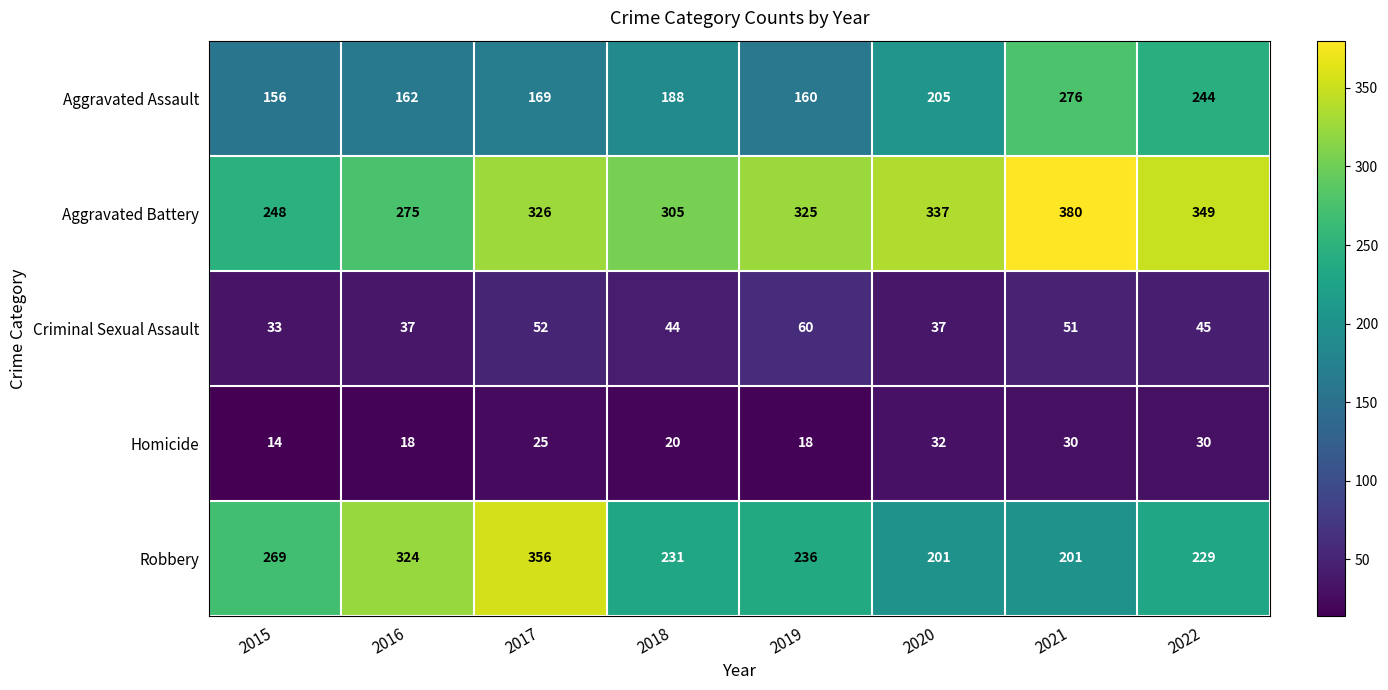

At how many categories does at least one series exceed 298?

7